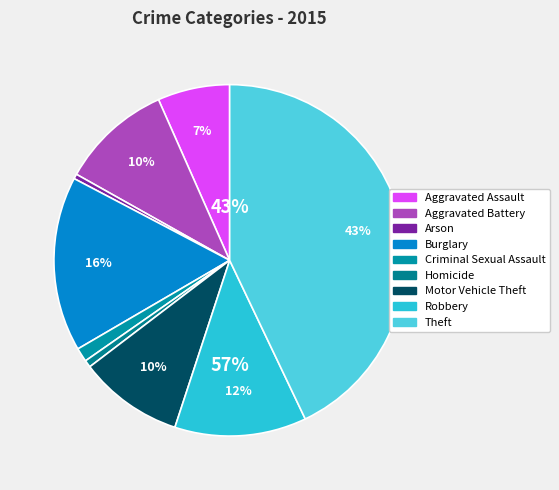

What percentage is the Motor Vehicle Theft slice, to the nearest percent?

10%